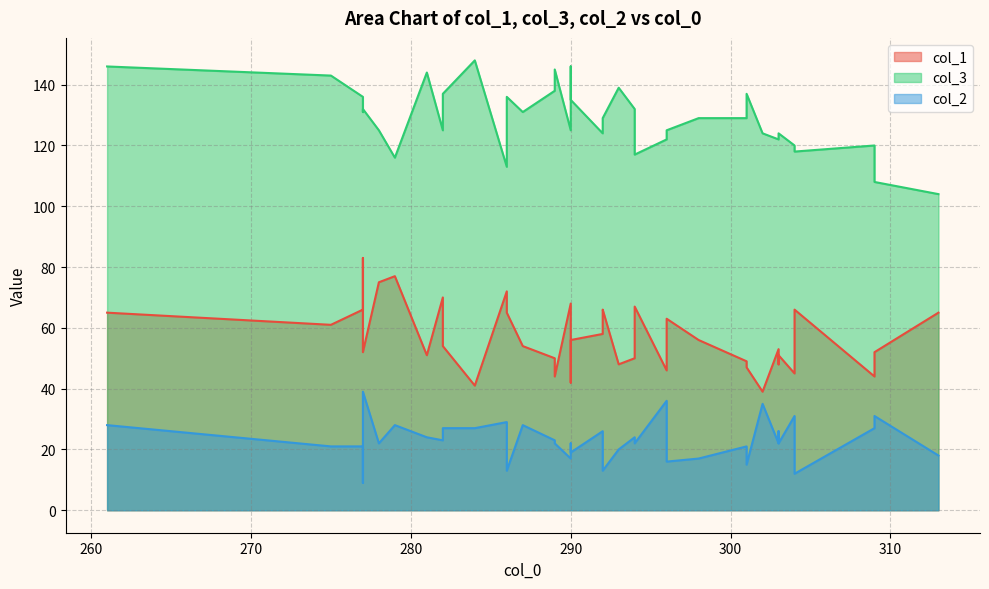

True or false: col_2 and col_3 cross at least once.

False